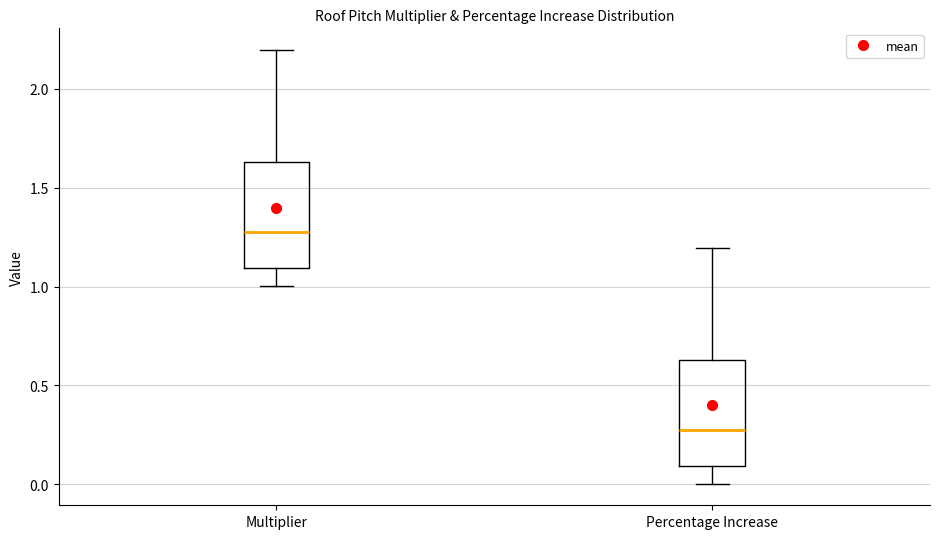

Reading left to right, read every box against the y-axis: the position of its median line, the range the box covers, and the ends of its whiskers. The values are not printed on the chart, so give them approximately, as read against the axis.

Multiplier: median 1.30, box 1.10 to 1.65, whiskers 1.00 to 2.20
Percentage Increase: median 0.30, box 0.10 to 0.65, whiskers 0.00 to 1.20